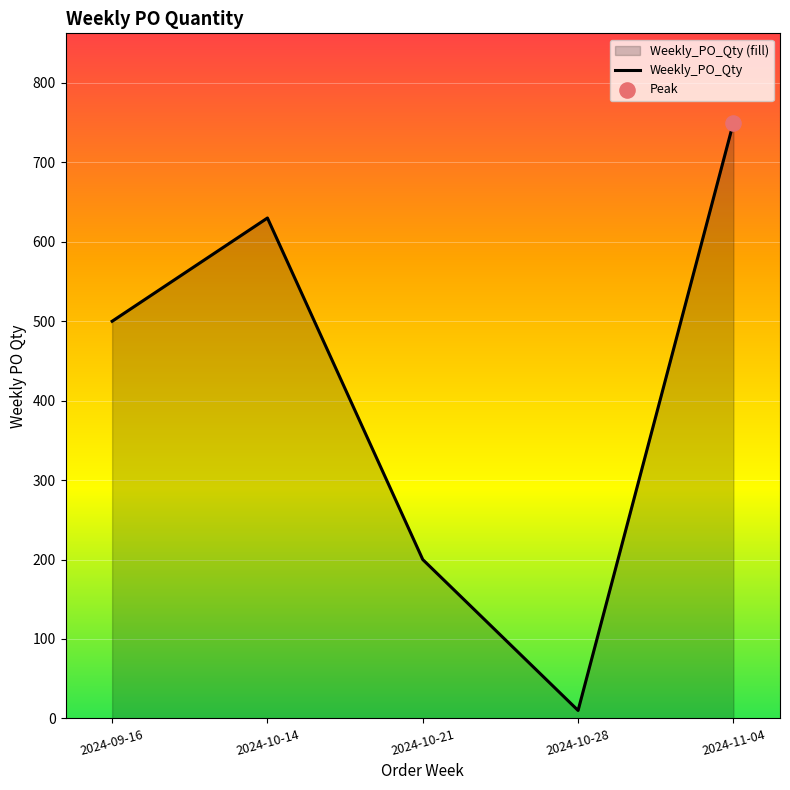

Between 2024-10-28 and 2024-10-14, which is larger?

2024-10-14